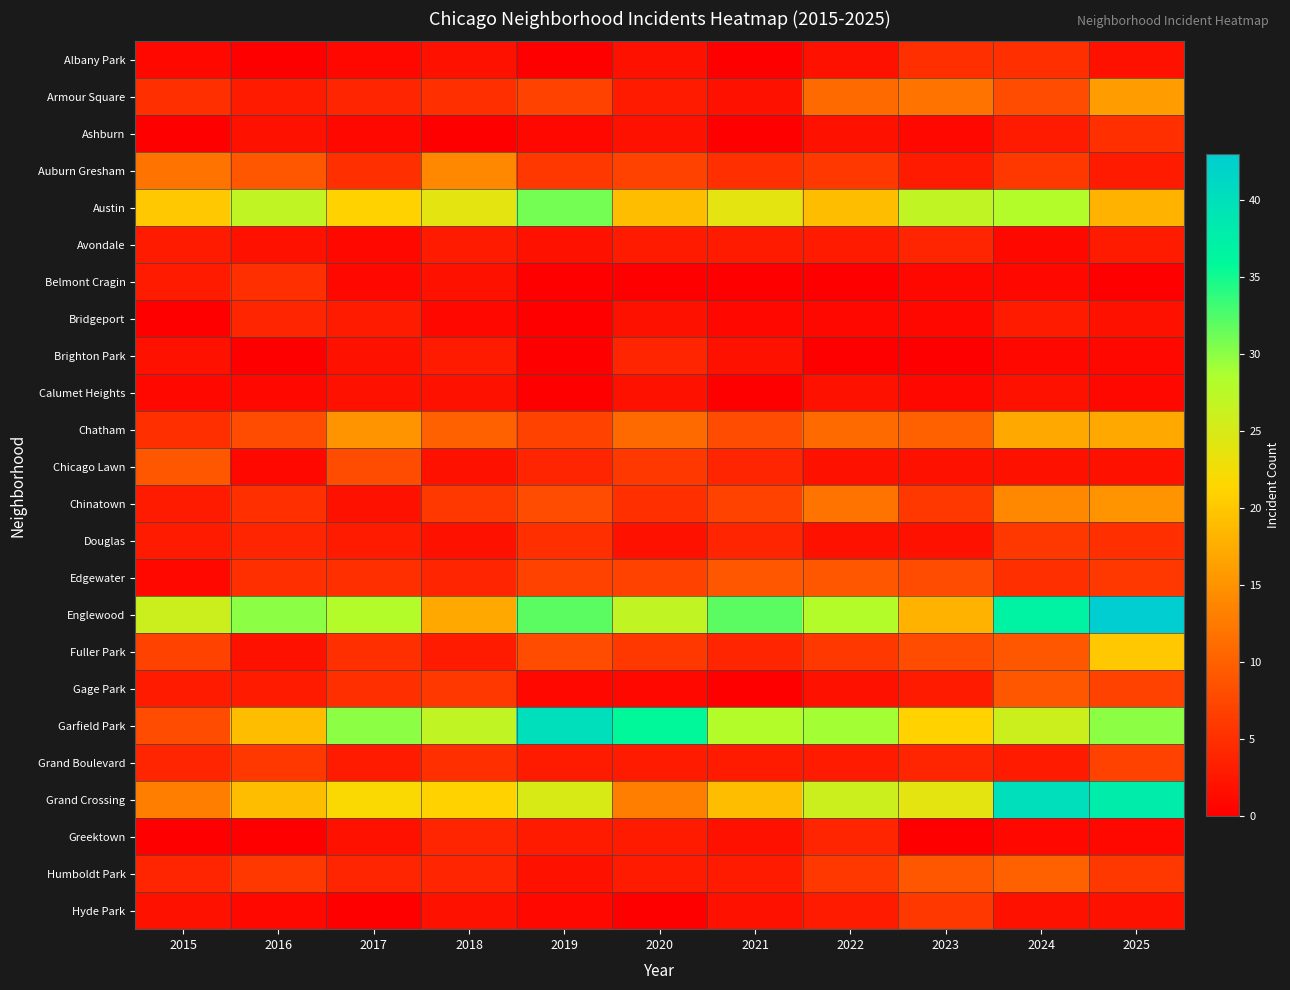

At which category is the sum across all series the highest?

2025